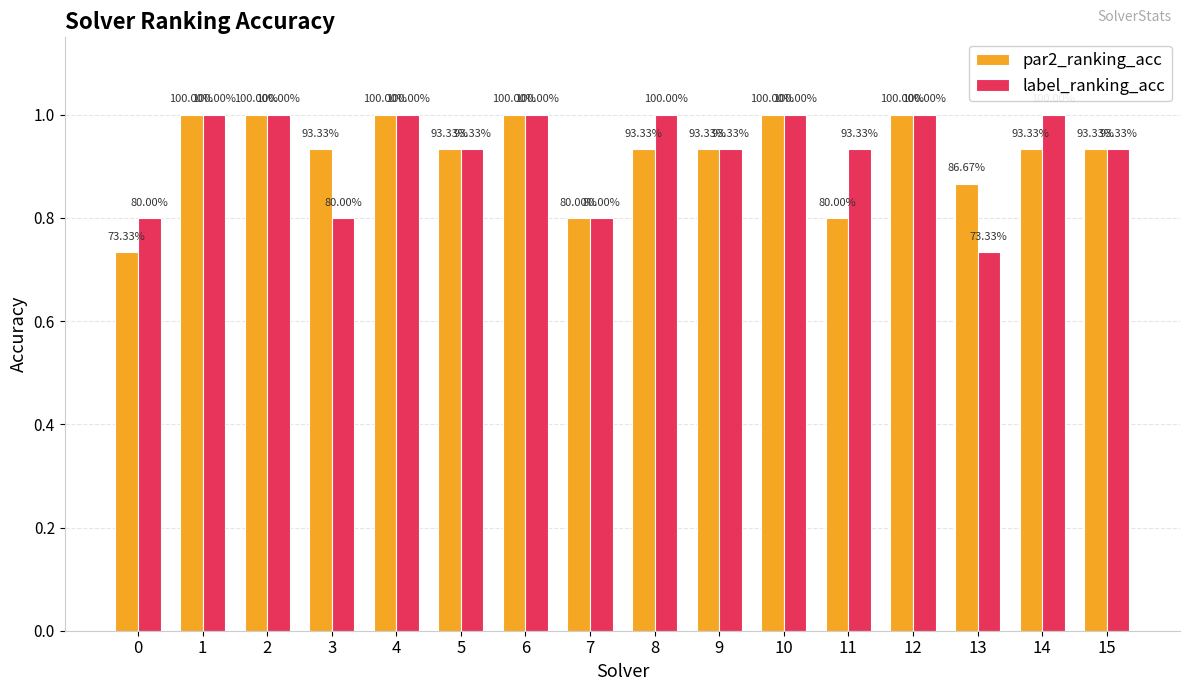

What value does the par2_ranking_acc series have at 1?

1.0